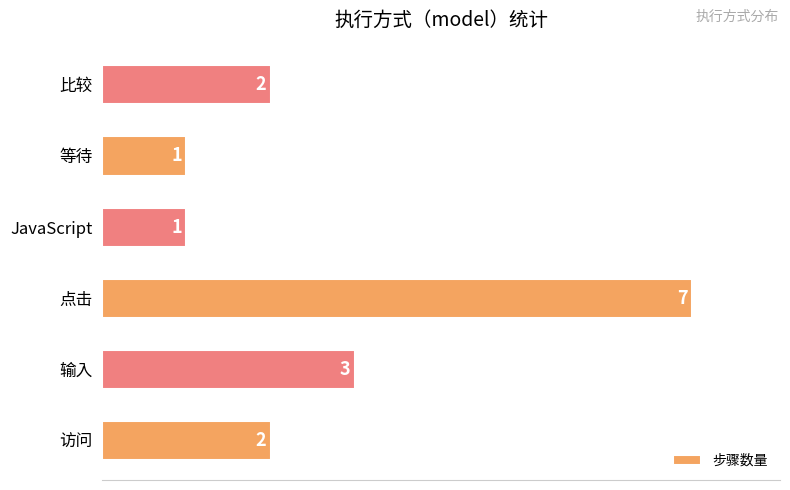

What is the ratio of the value at 访问 to the value at 比较?

1.0